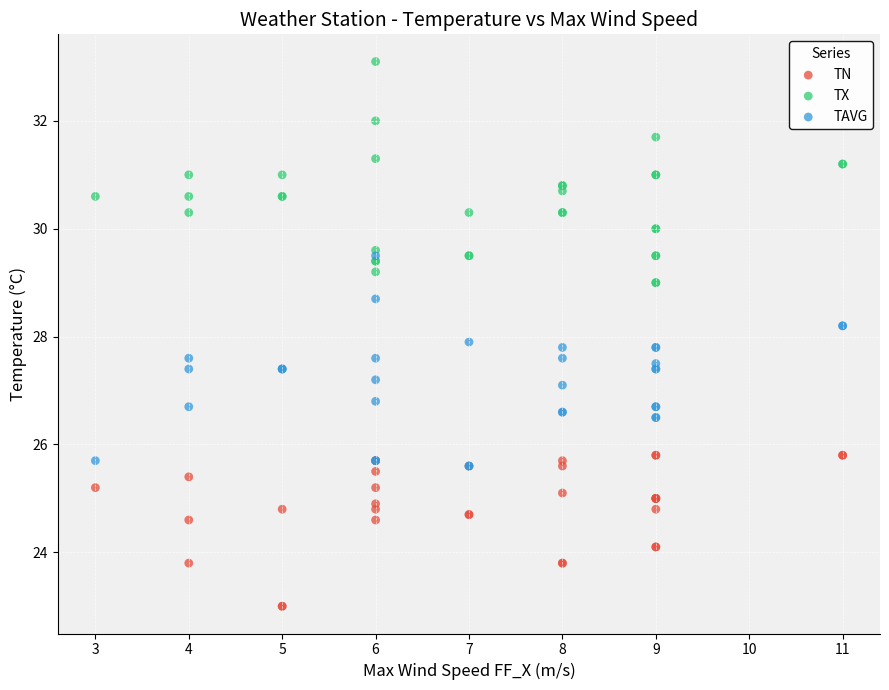

Which series contains the highest Y value?

TX